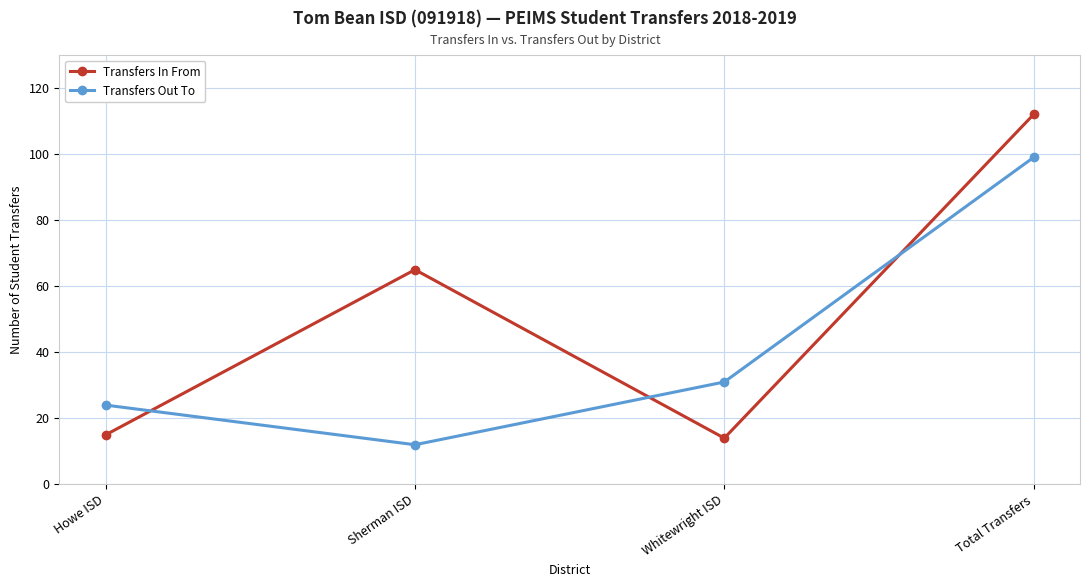

True or false: Transfers Out To has a value of 99 at Total Transfers.

True